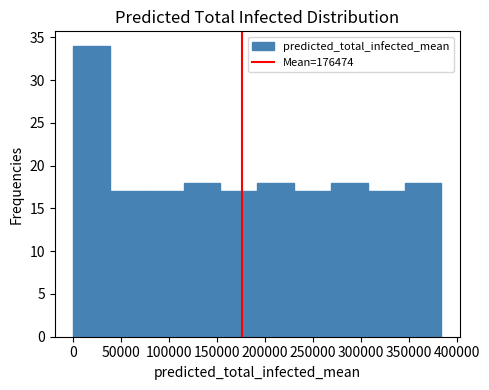

Reading left to right, list every bar in this chart as the range it spans on the x-axis followed by its height. Neither the bar edges nor the heights are printed on the chart, so give them approximately, as read against the axes.

0 to 40000: 34
40000 to 75000: 17
75000 to 115000: 17
115000 to 155000: 18
155000 to 190000: 17
190000 to 230000: 18
230000 to 270000: 17
270000 to 305000: 18
305000 to 345000: 17
345000 to 385000: 18